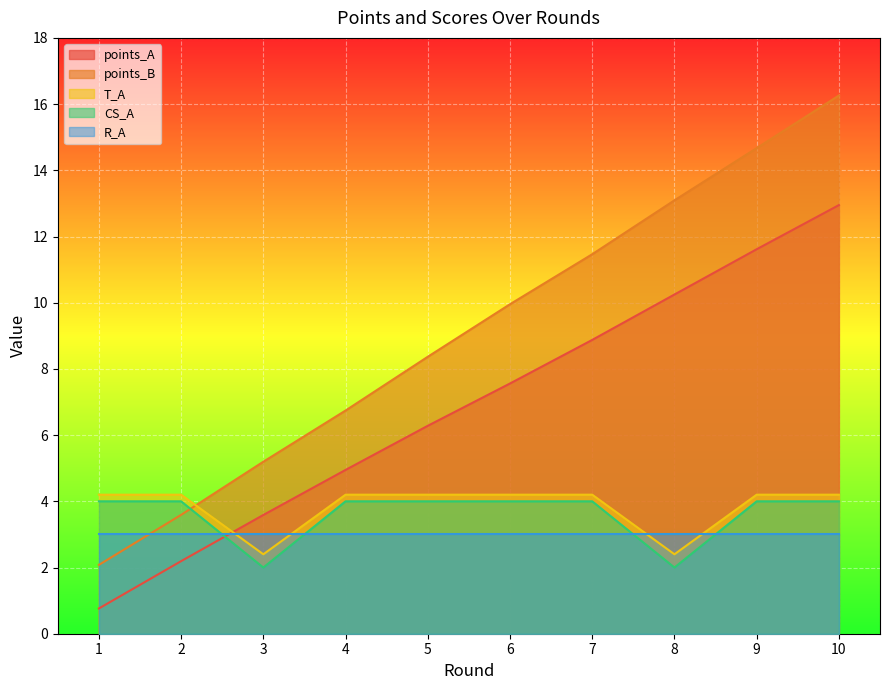

True or false: CS_A has a value of 3.4 at 8.

False